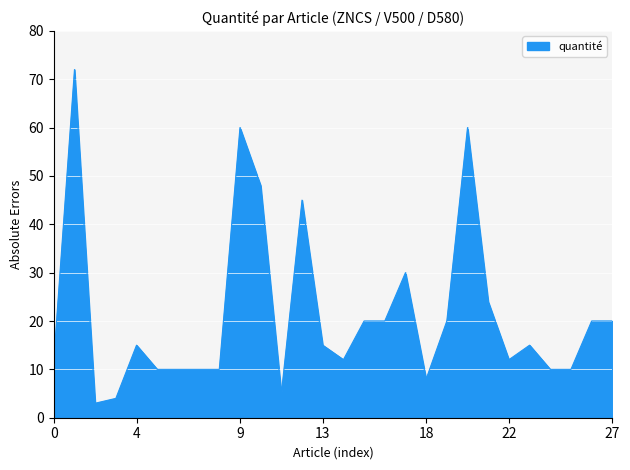

What is the maximum value shown in the chart?

72